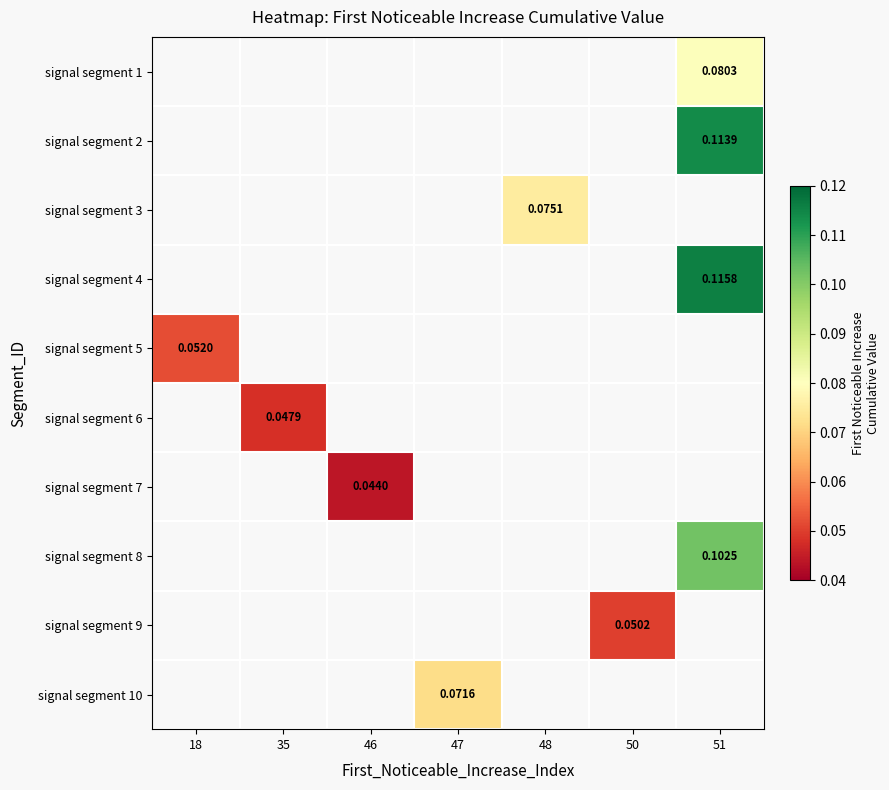

Count the number of data series in this chart.

10